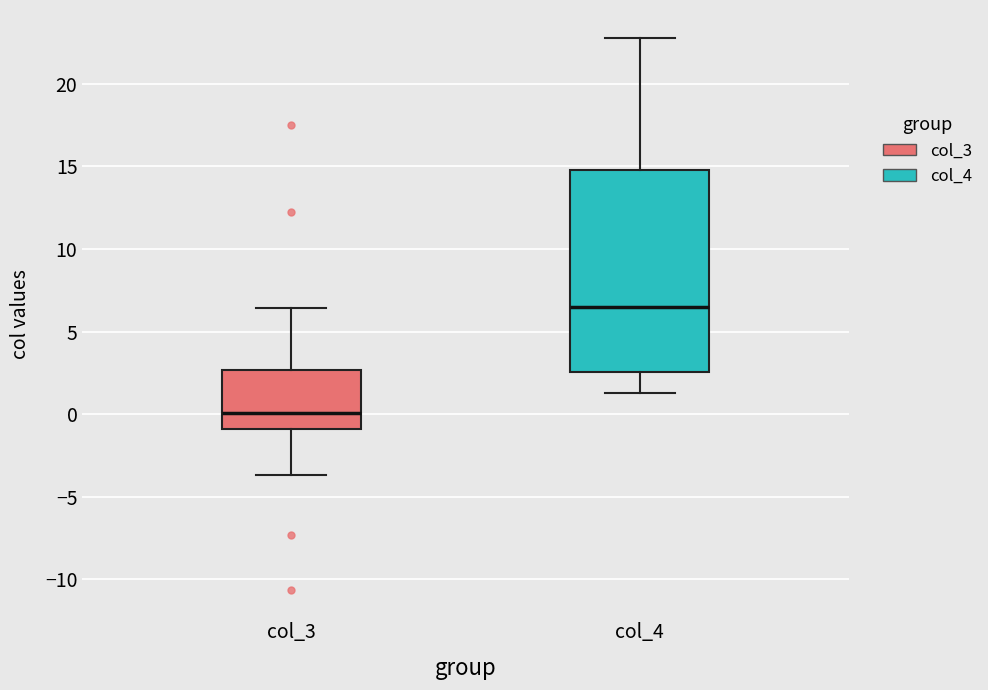

Where is the upper edge of the box for col_4 on the y-axis? The values are not printed on the chart, so give them approximately, as read against the axis.

15.0